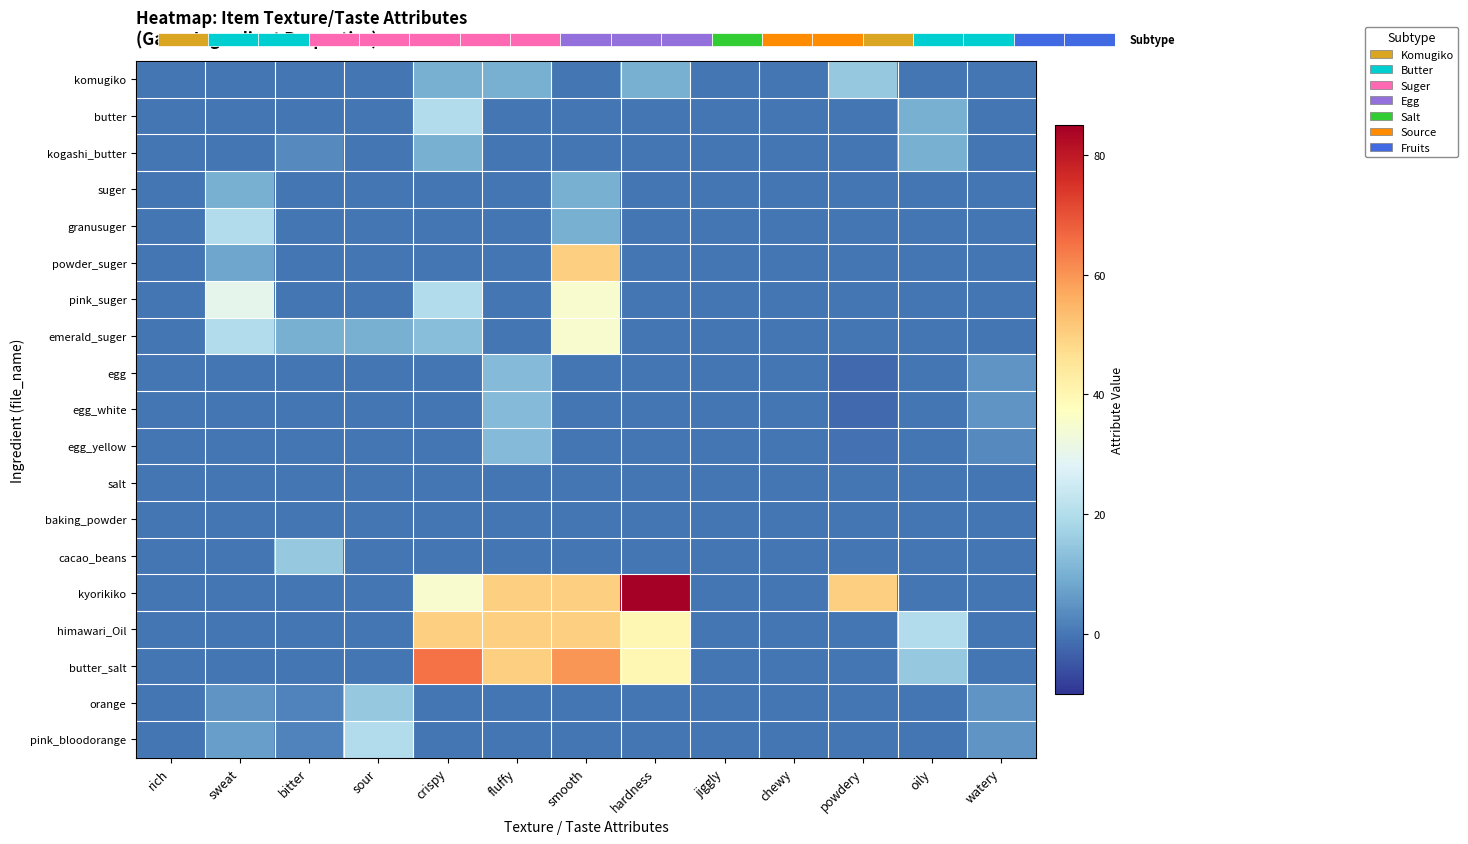

What is the total value across all series at powdery?

60